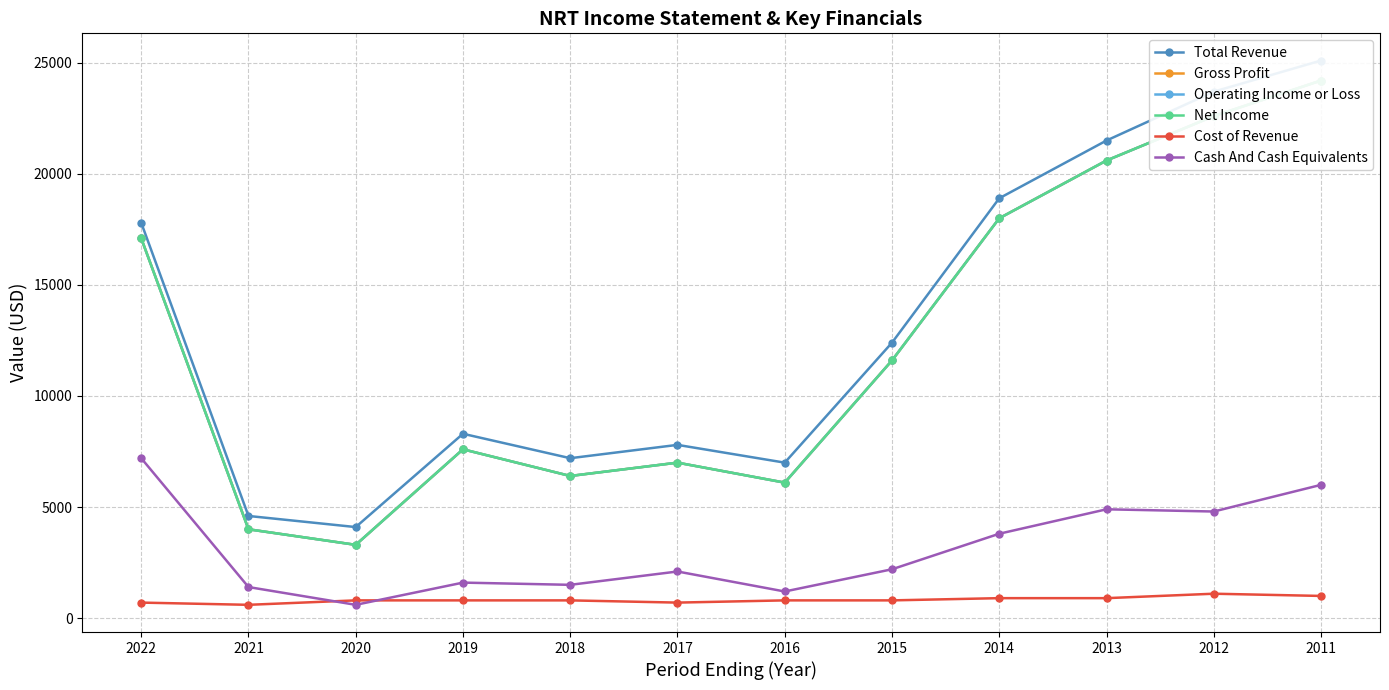

Is the value of Total Revenue at 2017 greater than the value of Net Income at 2015?

No